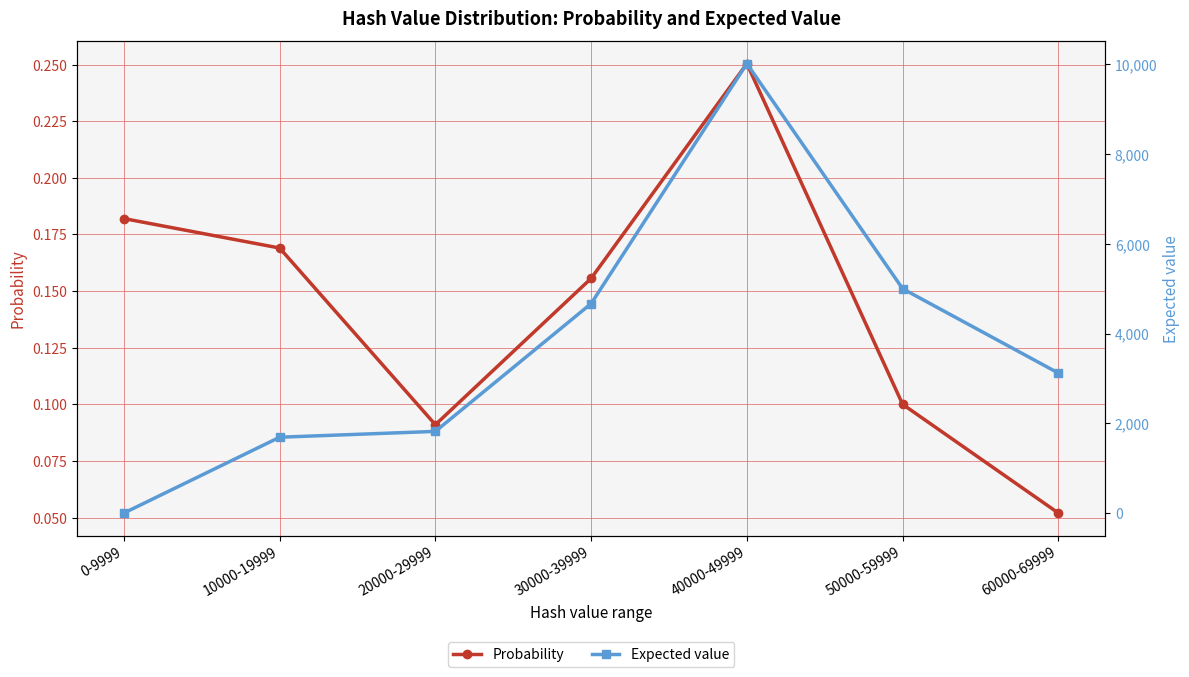

Reading right to left, what are all the values shown in this chart?

Probability: 0.1	0.1	0.3	0.2	0.1	0.2	0.2
Expected value: 3120.1	5000.1	10016.3	4668.2	1820.1	1690.2	0.2